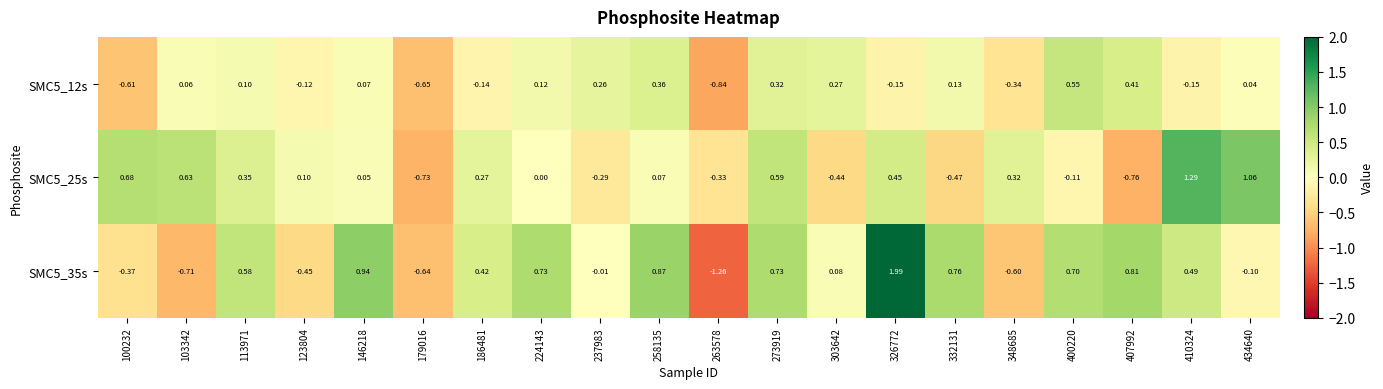

Is the value of SMC5_25s at 179016 greater than the value of SMC5_35s at 263578?

Yes